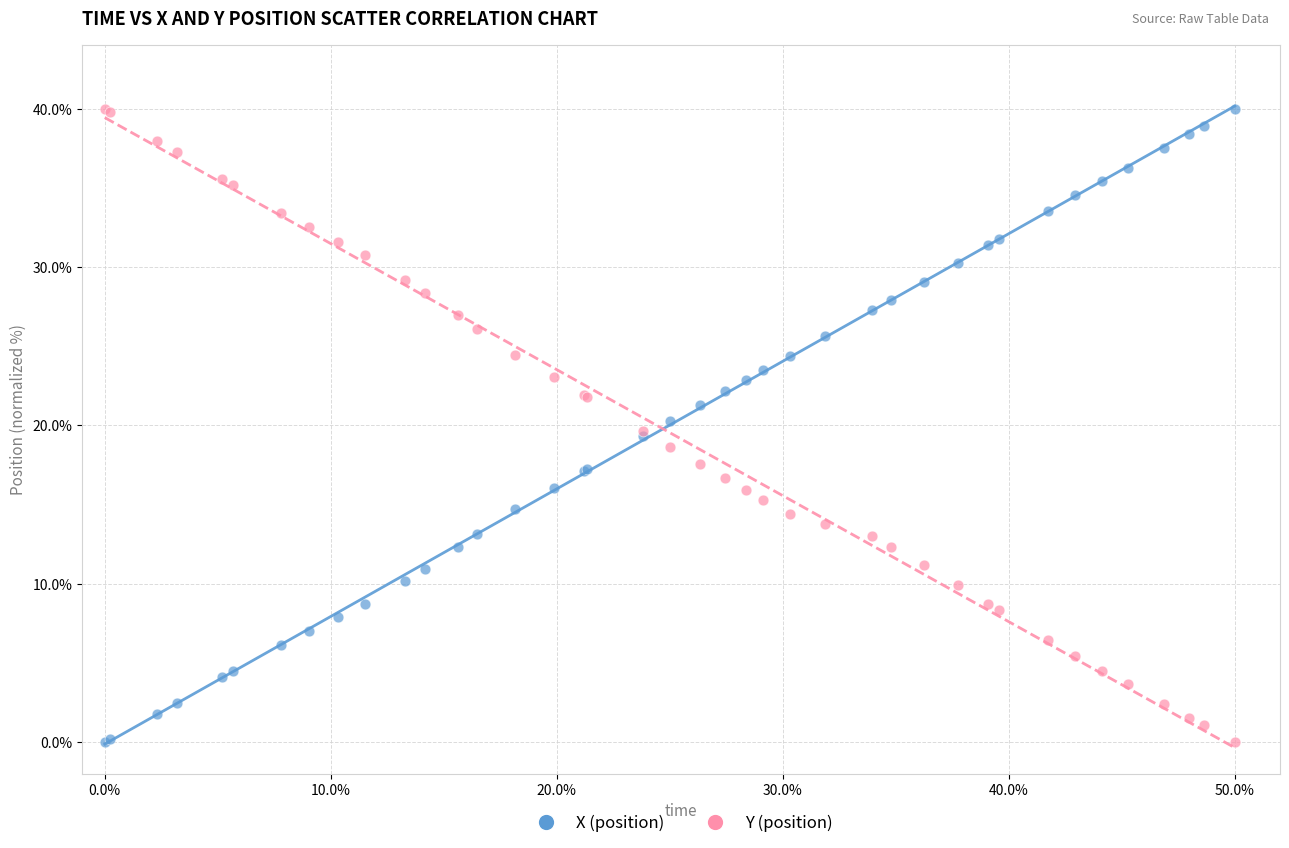

What is the X range (max minus min) for the scatter plot?

50.0